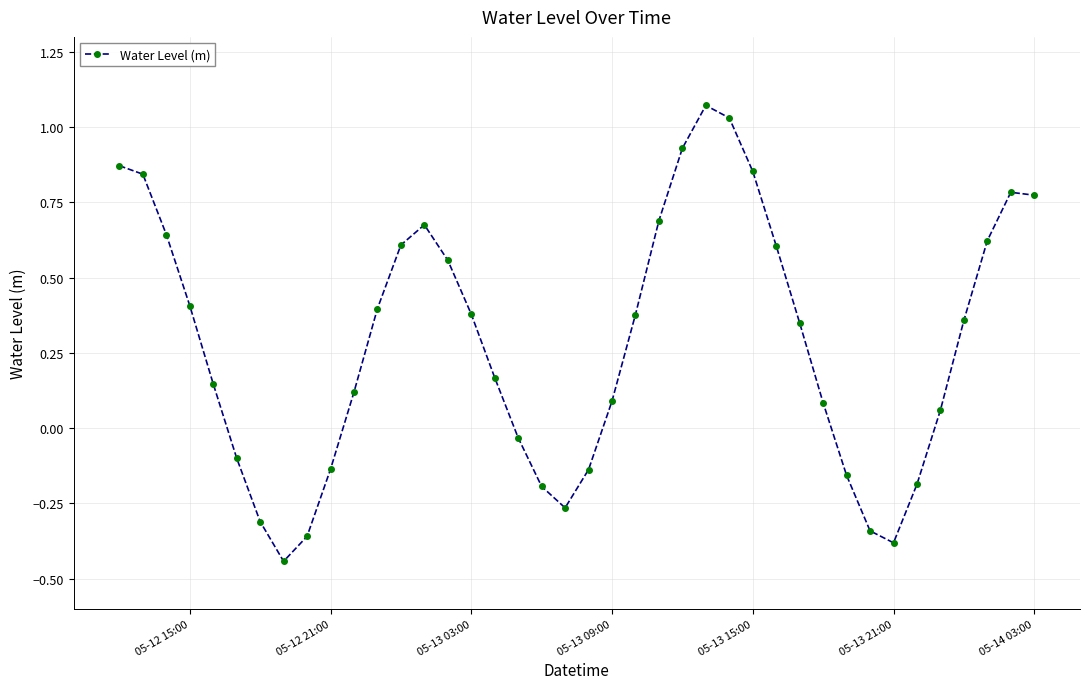

True or false: the data has more than 1 interior local peaks.

True